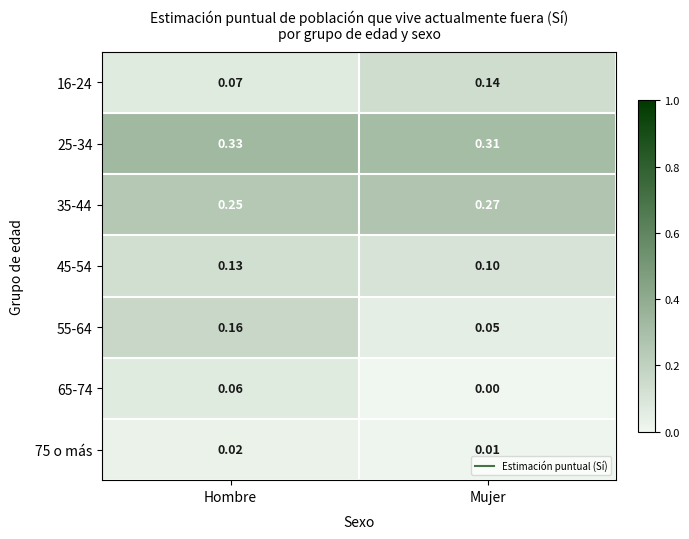

List the labels in order of 55-64 value, smallest first.

Mujer, Hombre